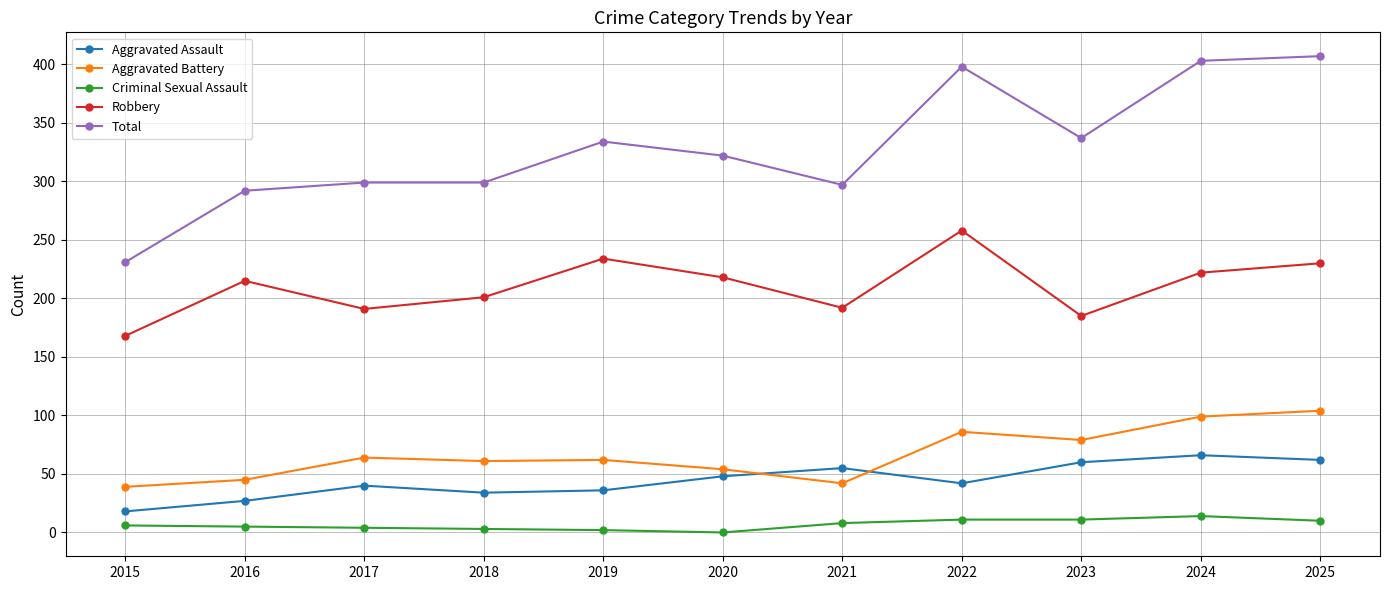

Which category has the highest value in the Robbery series?

2022